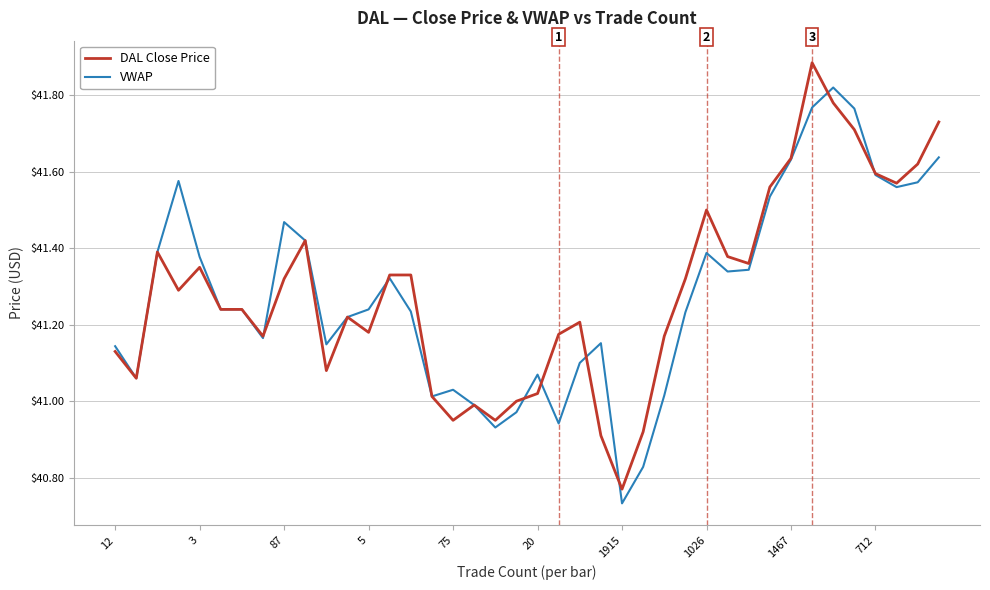

Rank the series by their maximum value, from lowest to highest.

VWAP, DAL Close Price